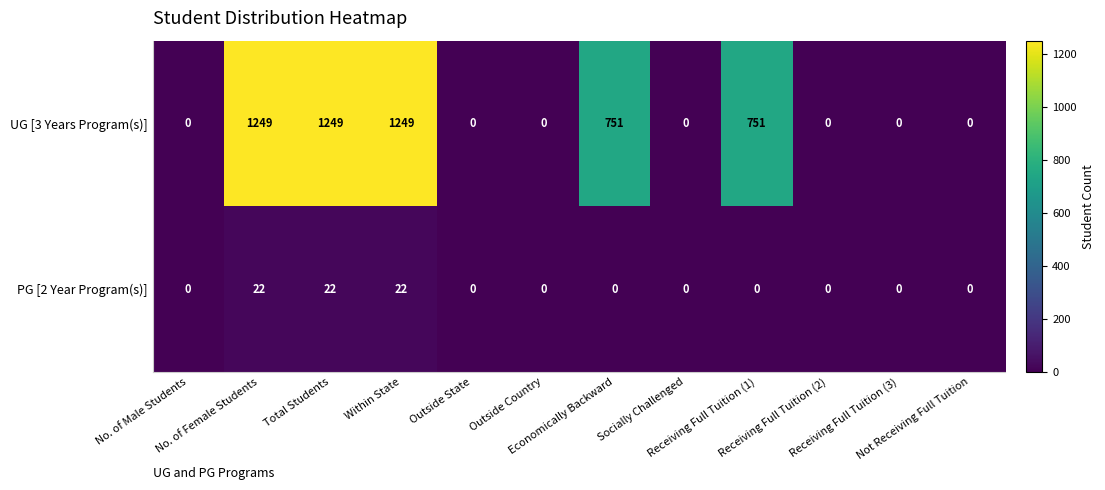

List the series in order of their overall mean, lowest first.

PG [2 Year Program(s)], UG [3 Years Program(s)]